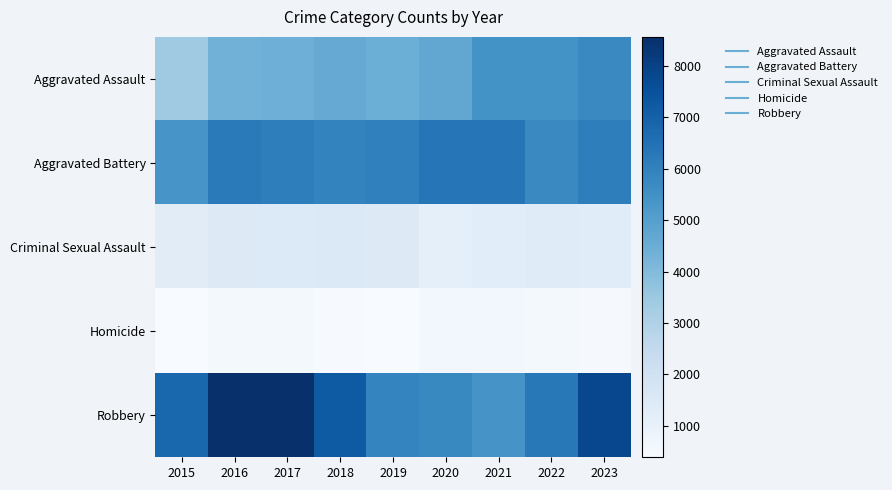

At how many categories does at least one series exceed 1989?

9